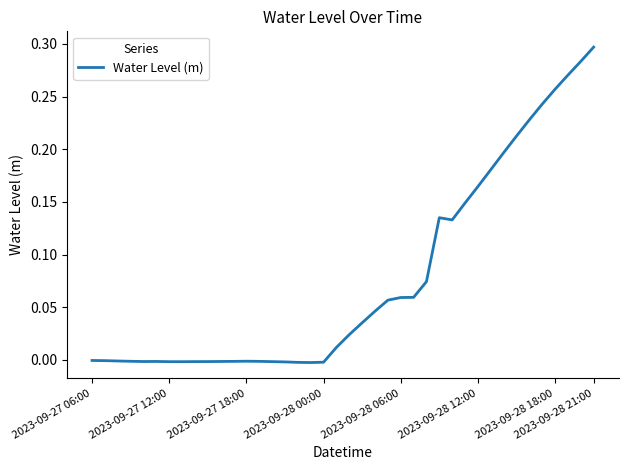

At which category does the chart reach its peak across all series?

2023-09-28 21:00